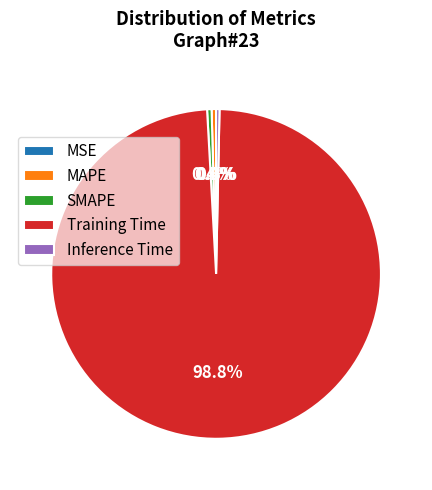

Which has a higher value, Training Time or Inference Time?

Training Time